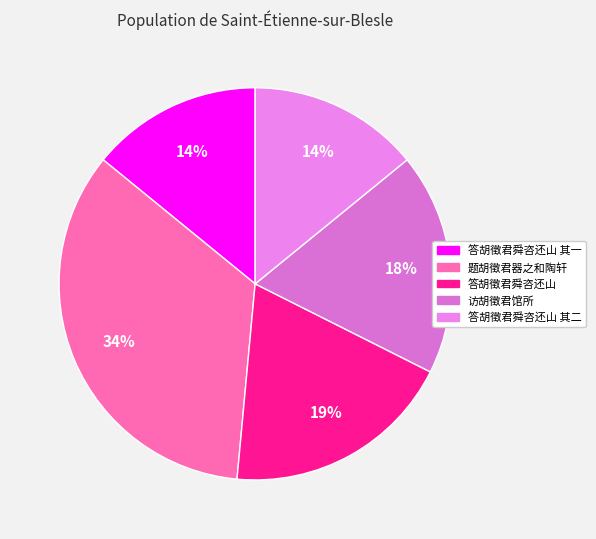

How many segments does this pie chart have?

5